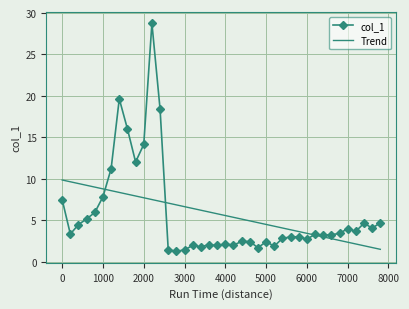

Rank the series by their maximum value, from highest to lowest.

col_1, Trend